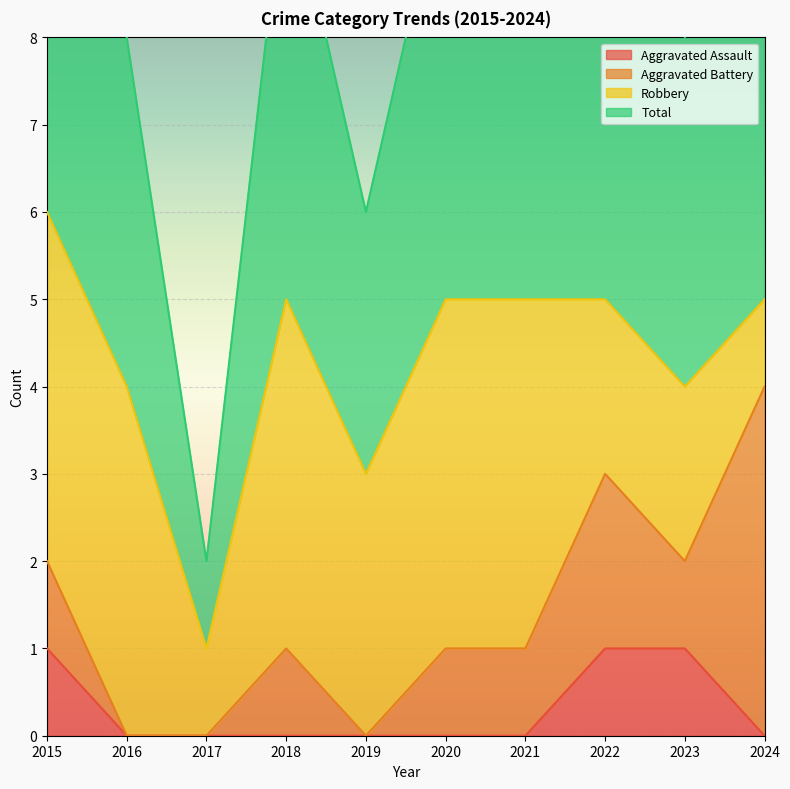

How many values in the Total series are below 5?

4